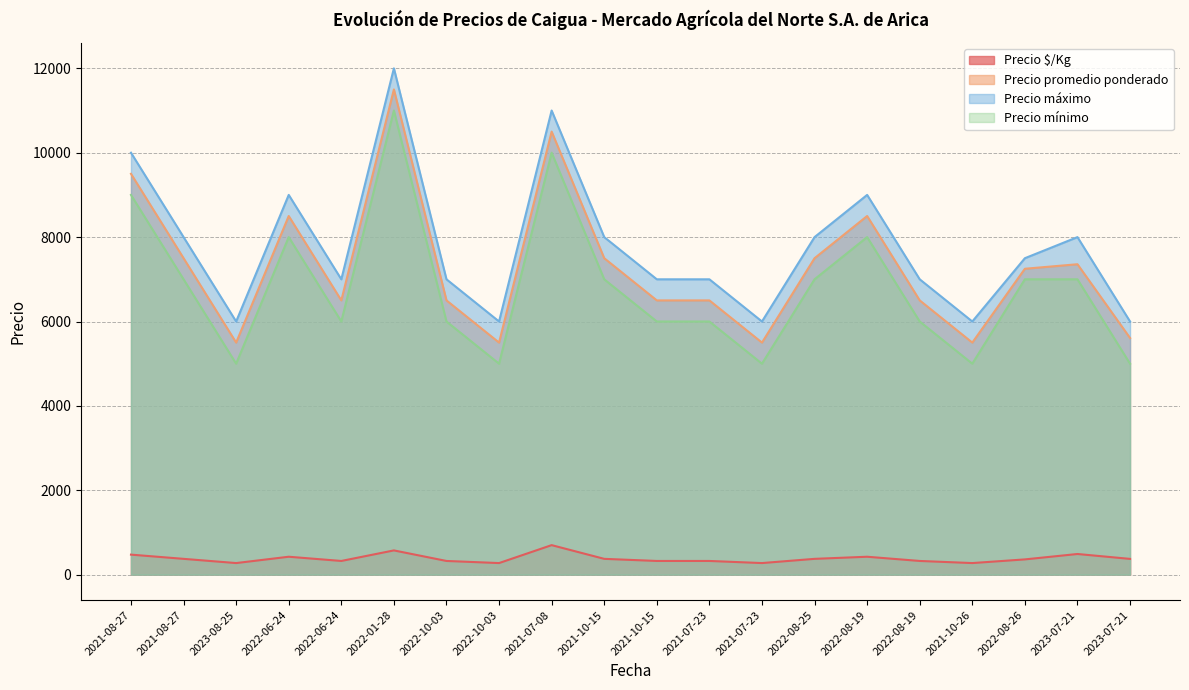

Which series changed the most between 2021-08-27 and 2022-06-24?

Precio promedio ponderado